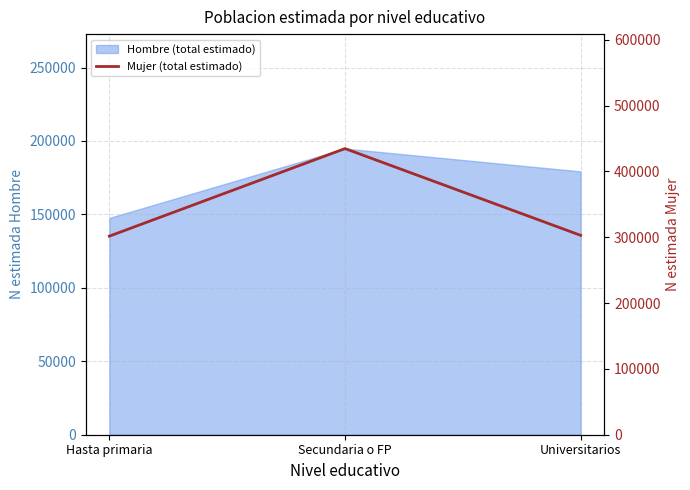

Does the chart have visible grid lines?

Yes